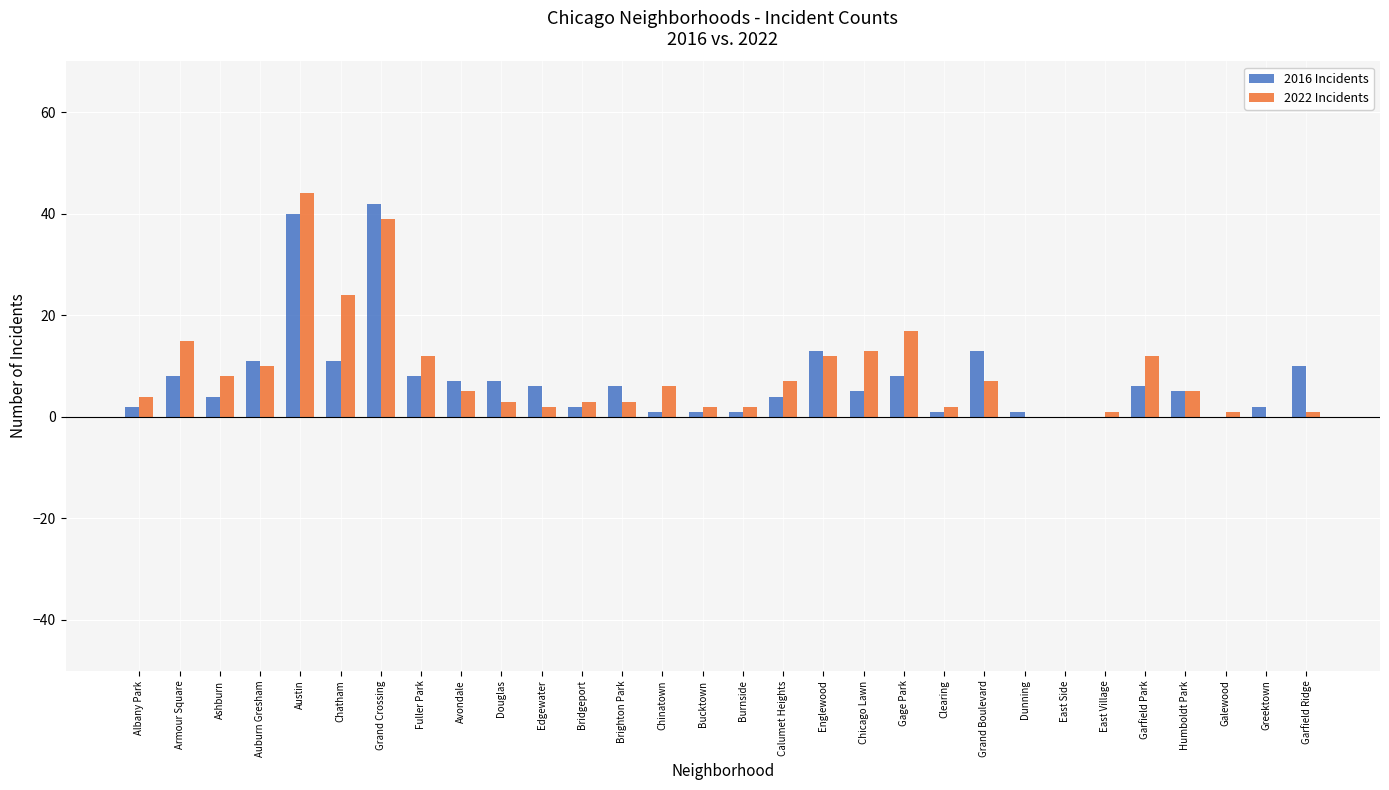

Read the 2022 Incidents value at Auburn Gresham.

10